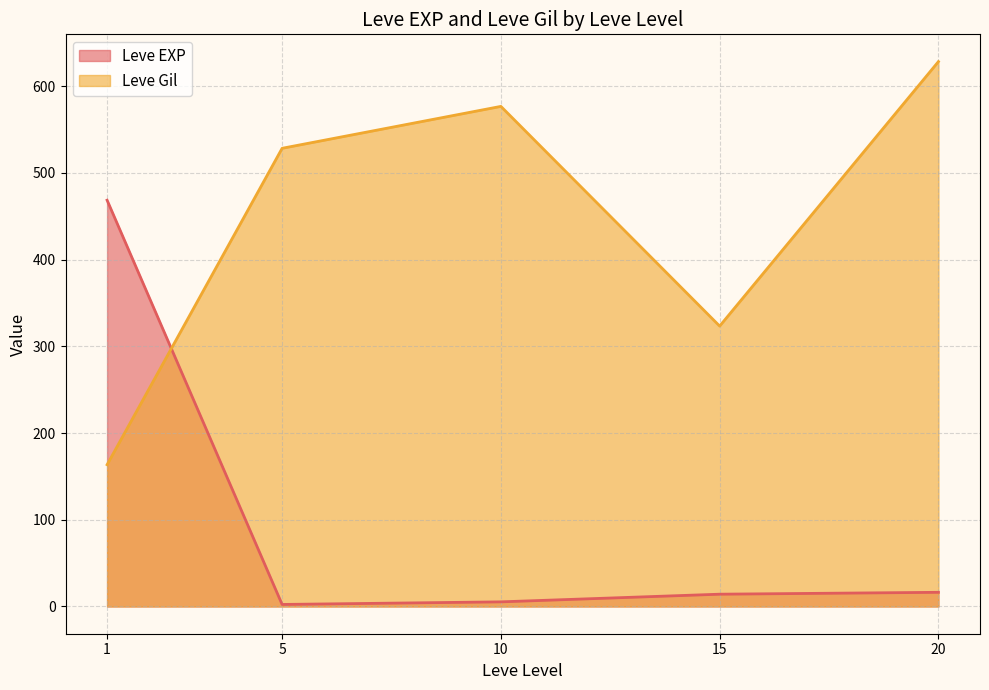

What are all the series names shown in the legend?

Leve EXP, Leve Gil